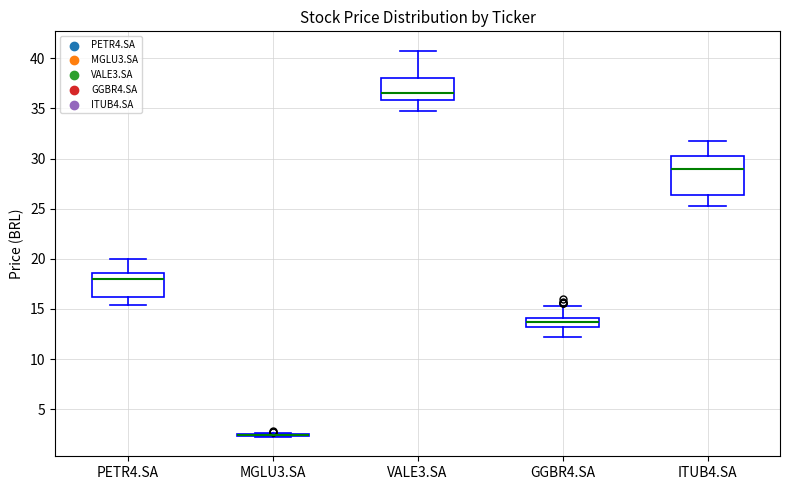

Where does the median line of the box for PETR4.SA sit on the y-axis? The values are not printed on the chart, so give them approximately, as read against the axis.

18.0